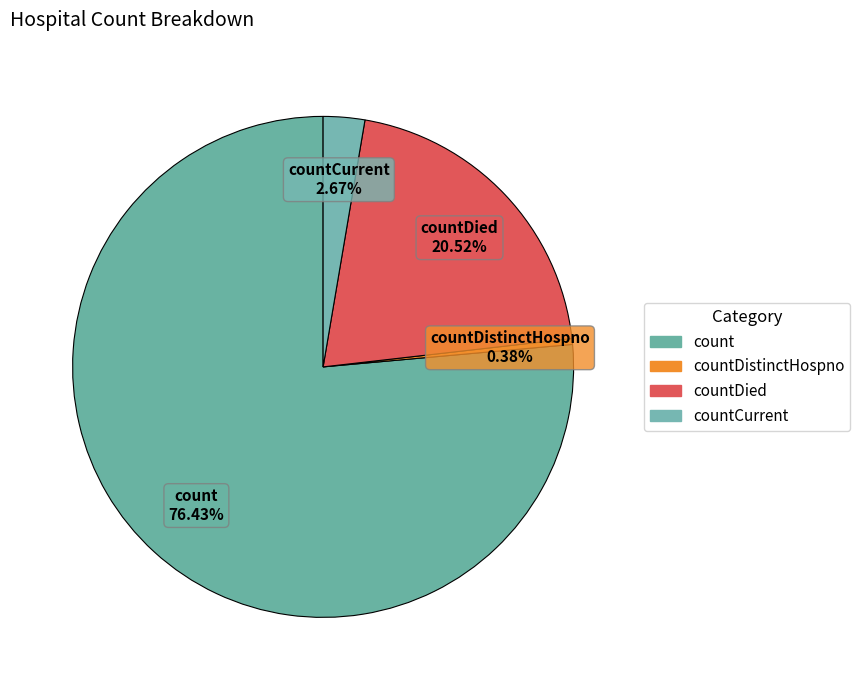

Count the number of slices in the pie.

4